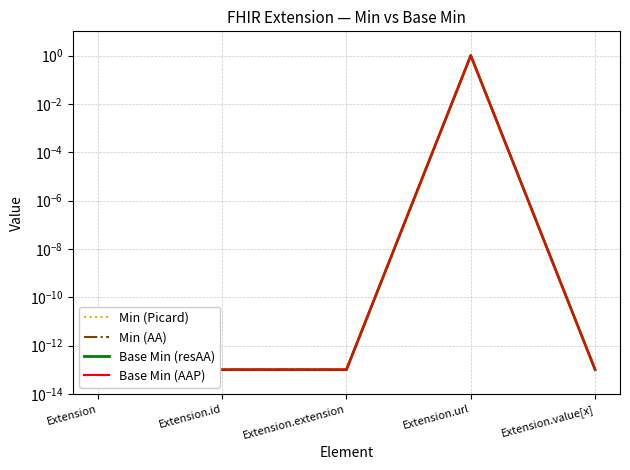

Reading right to left, what are all the values shown in this chart?

Min (Picard): 0.0	1.0	0.0	0.0	0.0
Min (AA): 0.0	1.0	0.0	0.0	0.0
Base Min (resAA): 0.0	1.0	0.0	0.0	0.0
Base Min (AAP): 0.0	1.0	0.0	0.0	0.0